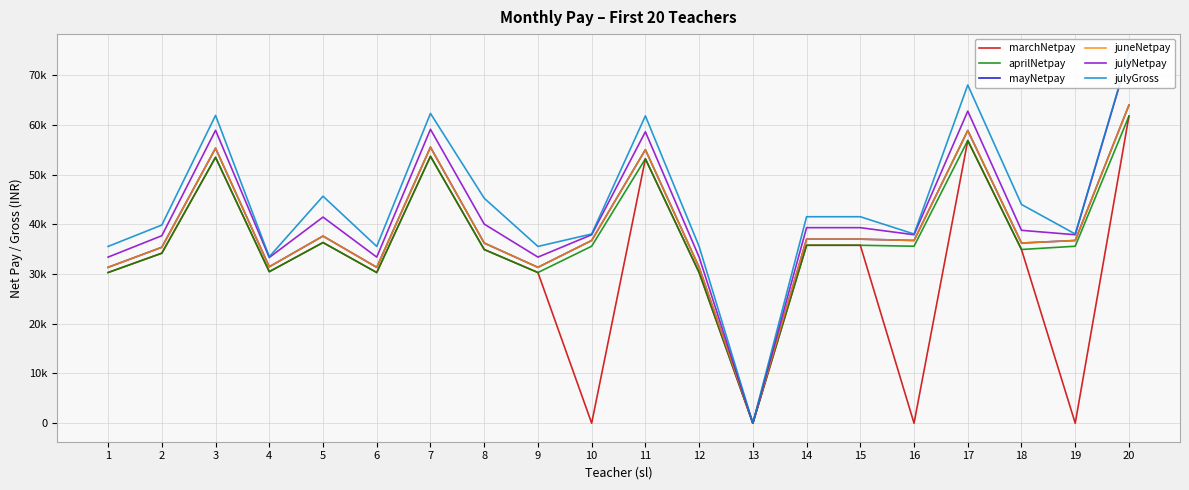

At which category is the sum across all series the highest?

20